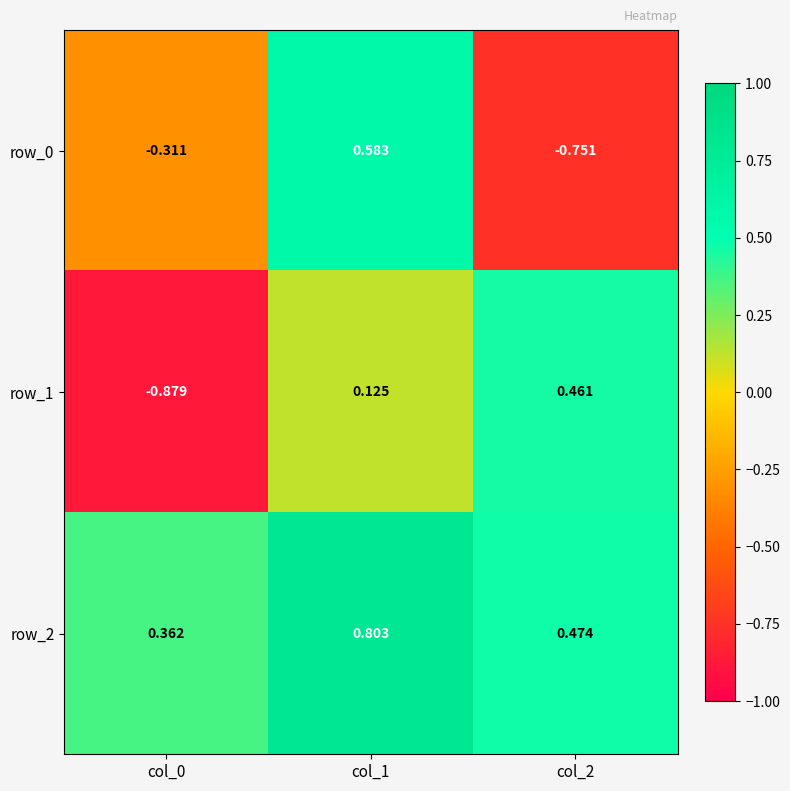

Rank the series by their maximum value, from lowest to highest.

row_1, row_0, row_2